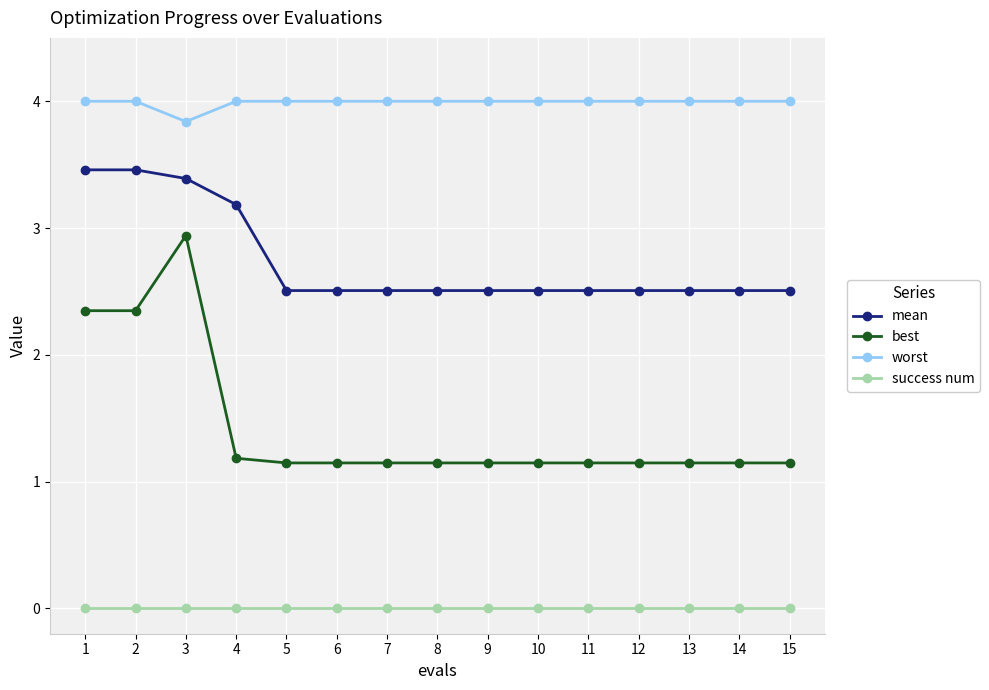

What is the maximum value for best?

2.9